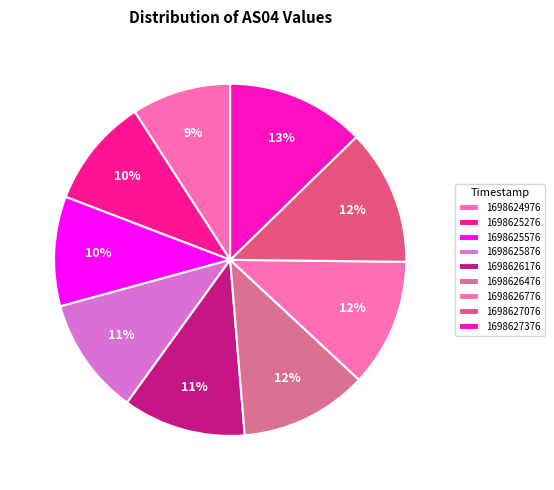

How many slices are in this pie chart?

9